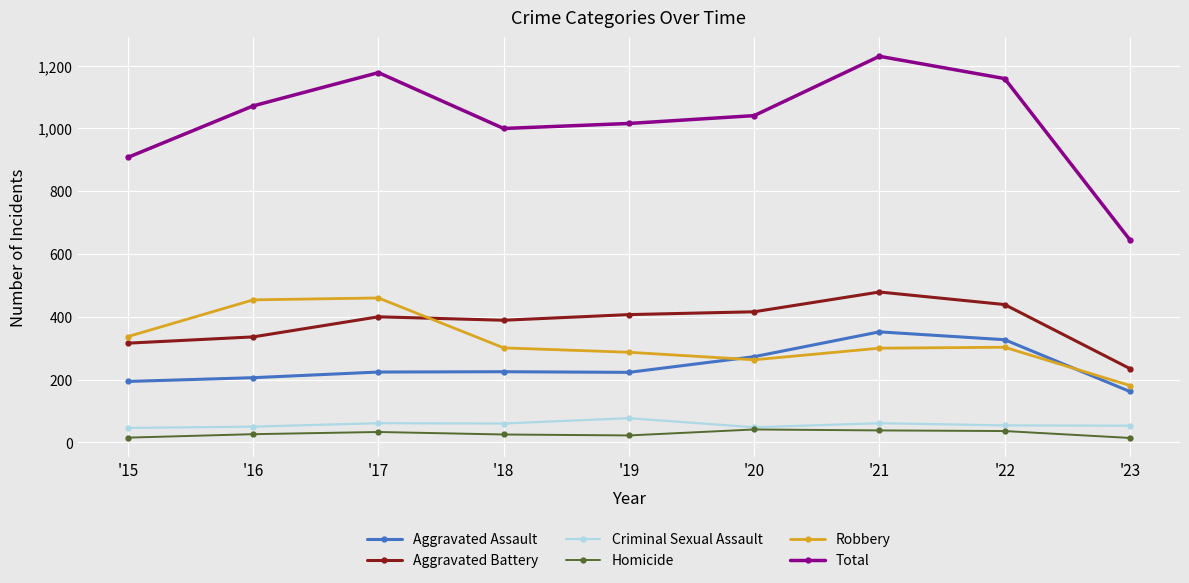

How many lines are shown in the chart?

6